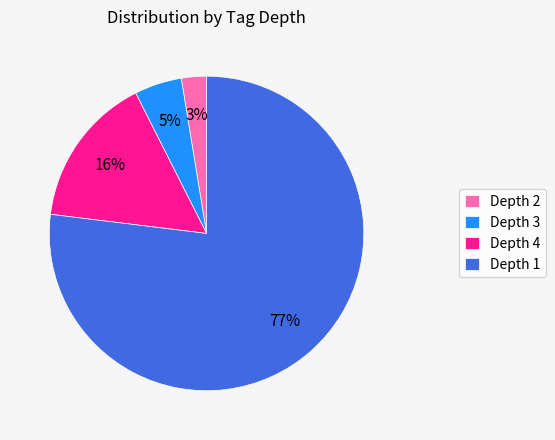

To the nearest percent, what is the difference between the Depth 4 and Depth 2 slice percentages?

13%